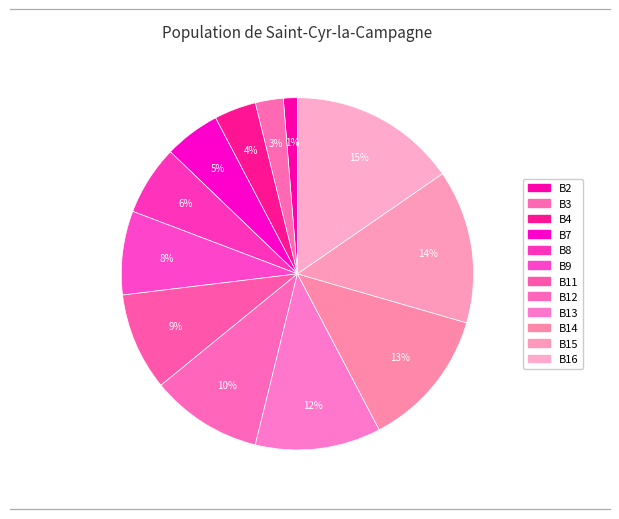

How many segments does this pie chart have?

12